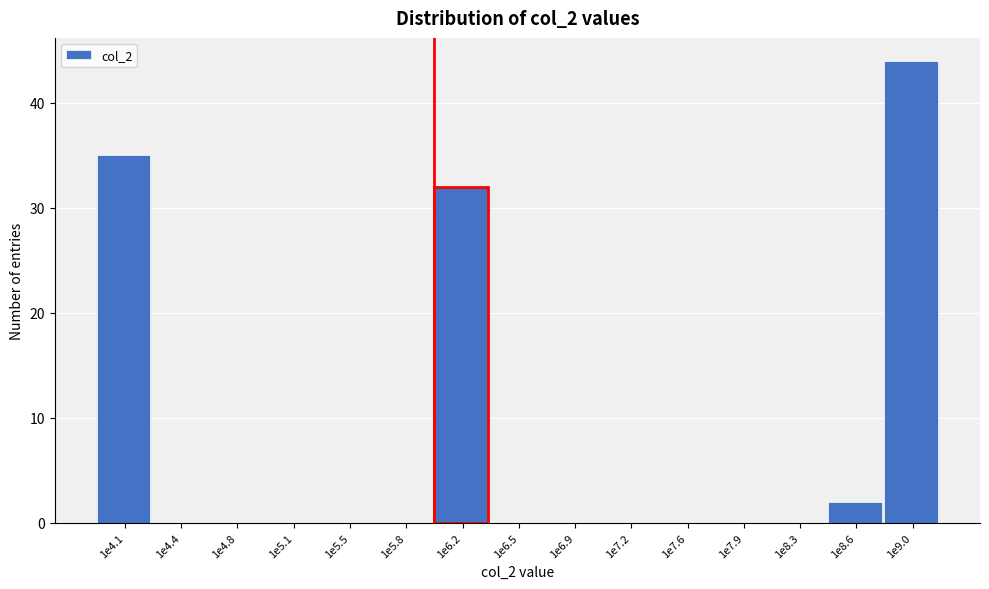

Reading right to left, extract all data points from this chart.

1e9.0=44	1e8.6=2	1e8.3=0	1e7.9=0	1e7.6=0	1e7.2=0	1e6.9=0	1e6.5=0	1e6.2=32	1e5.8=0	1e5.5=0	1e5.1=0	1e4.8=0	1e4.4=0	1e4.1=35